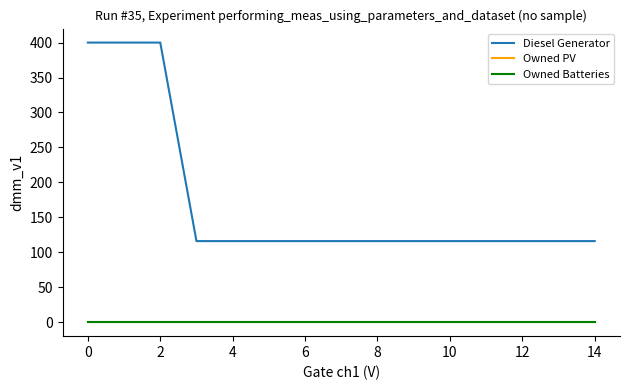

Does the chart display data point markers on the line(s)?

No